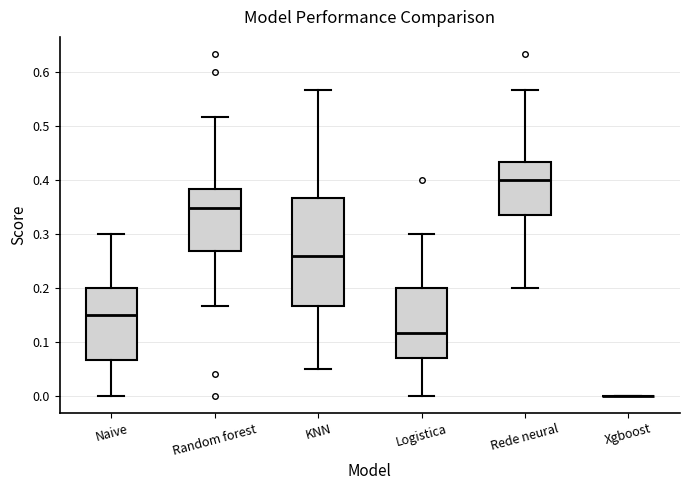

Where does the upper whisker of the box for Random forest end on the y-axis? The values are not printed on the chart, so give them approximately, as read against the axis.

0.52